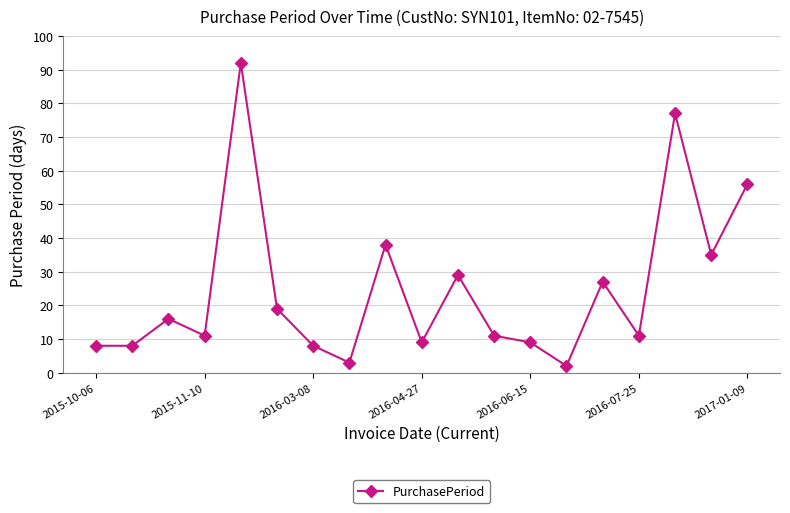

What is the maximum value shown in the chart?

92